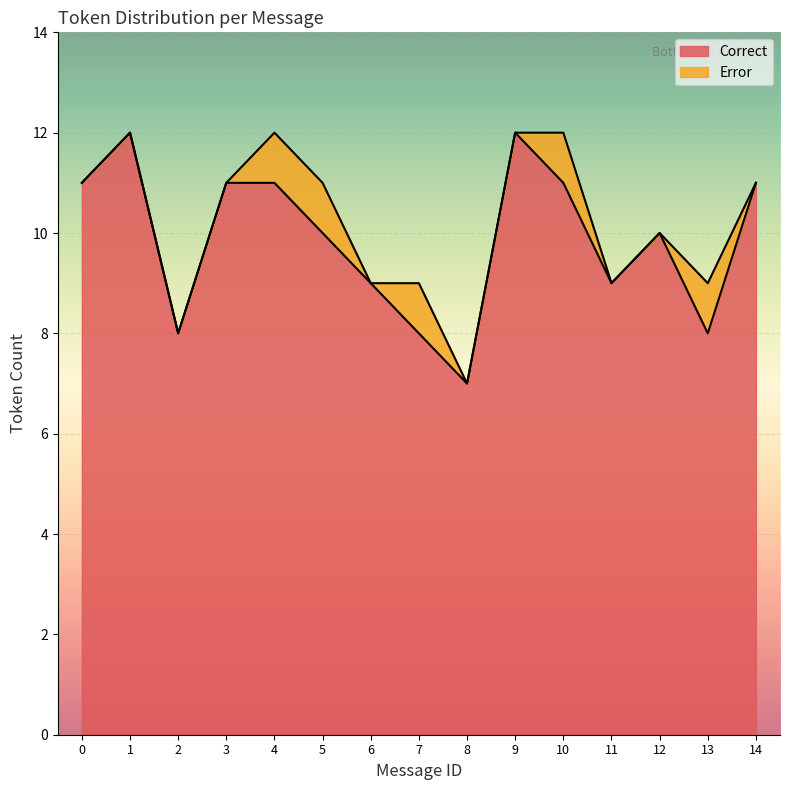

What is the sum of all values?

148